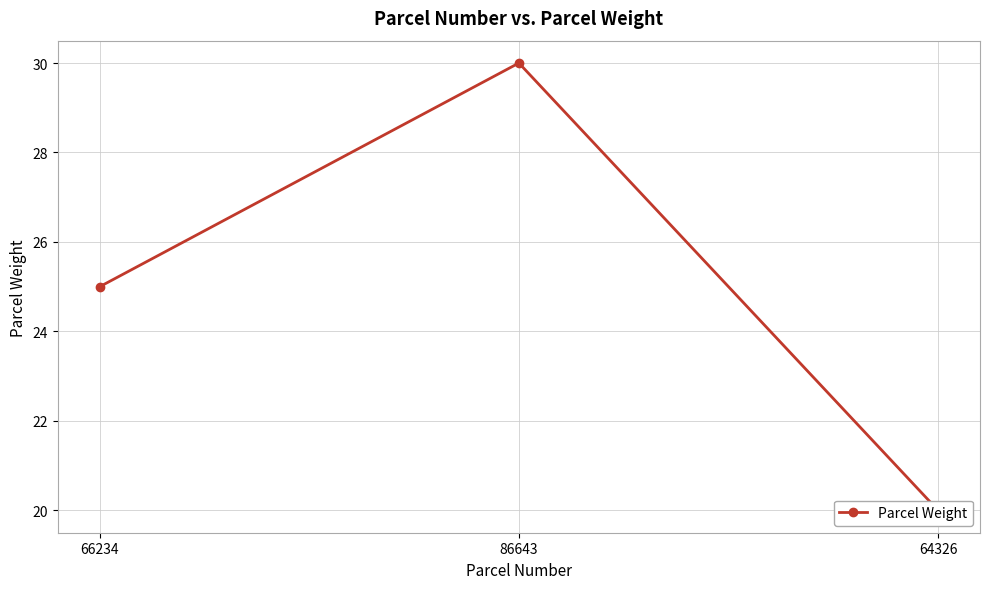

What is the maximum value shown in the chart?

30